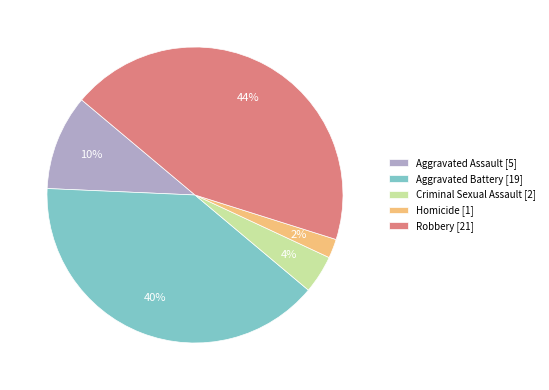

Between Robbery and Criminal Sexual Assault, which is larger?

Robbery